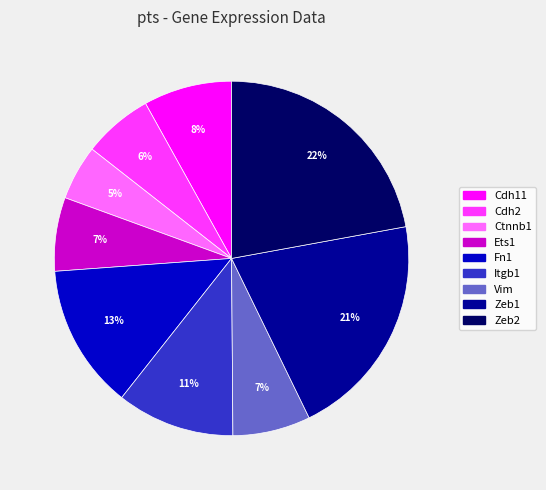

Does Cdh11 represent more than half of the total?

No